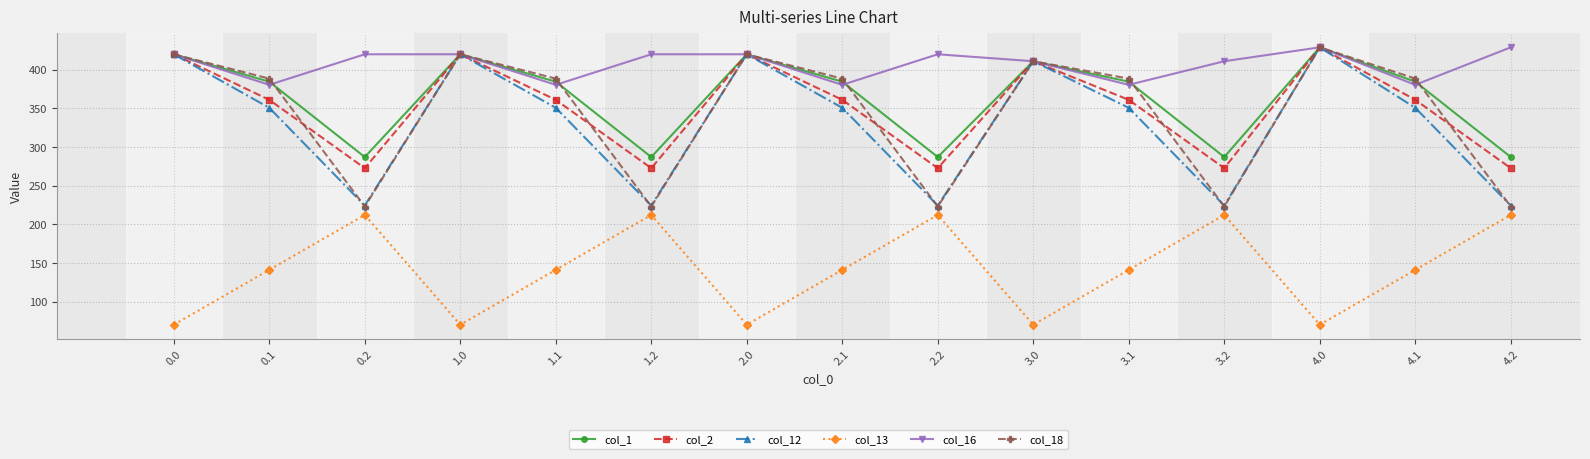

Which series has the widest spread of values?

col_18